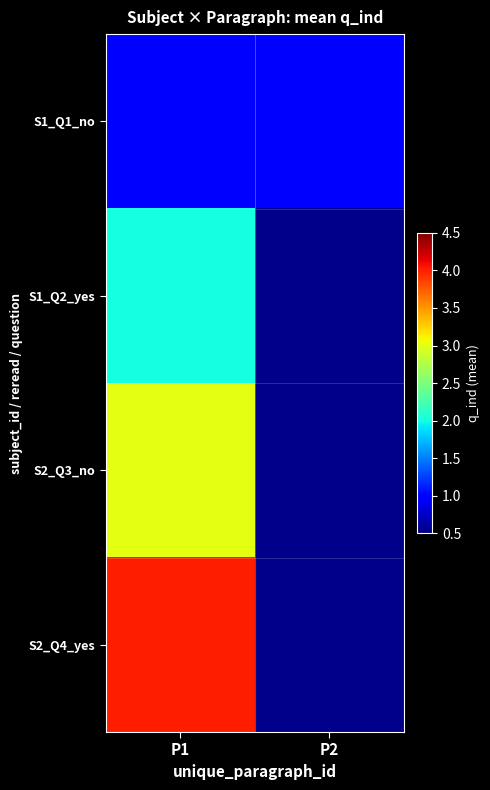

Where is S1_Q2_yes nearest to the value 2?

P1